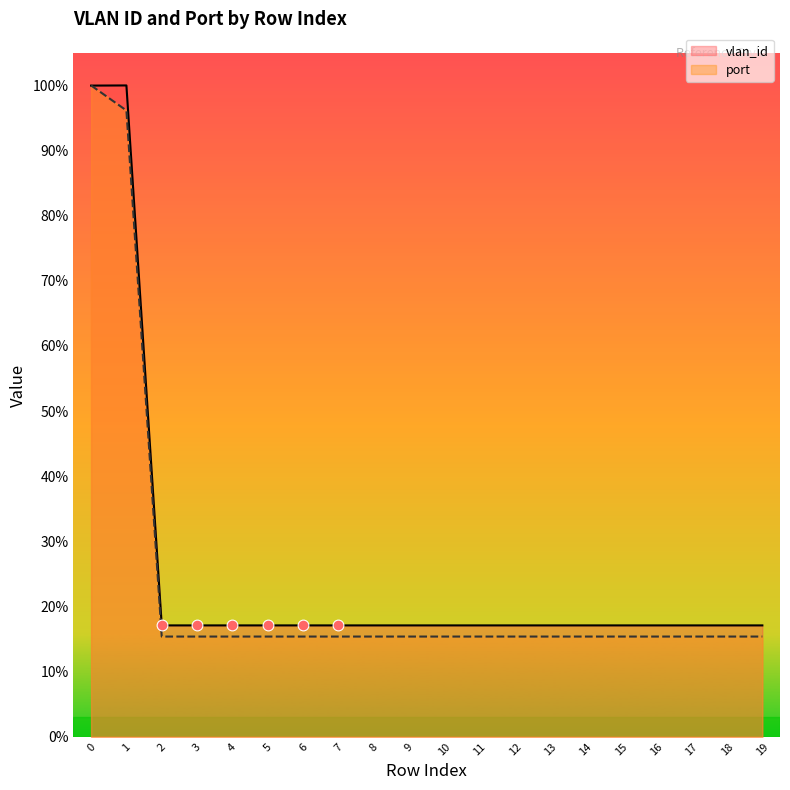

Which series has the largest Y range (max minus min)?

port